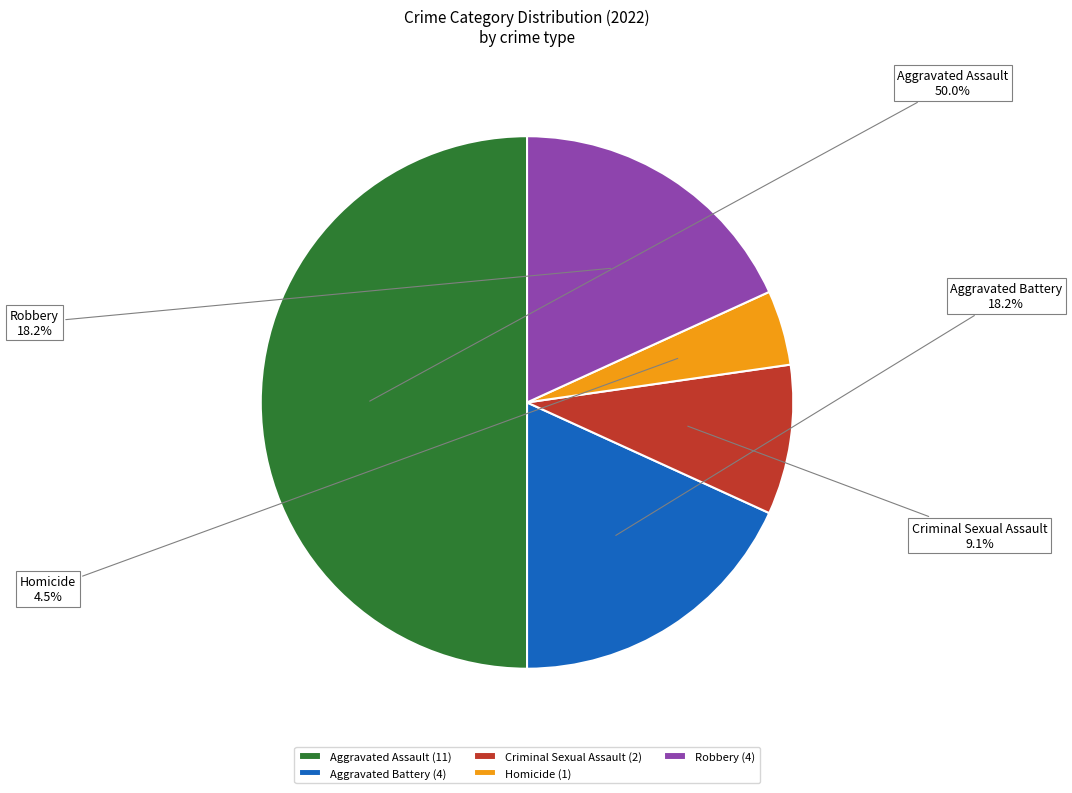

Does Criminal Sexual Assault account for over 50% of the chart?

No